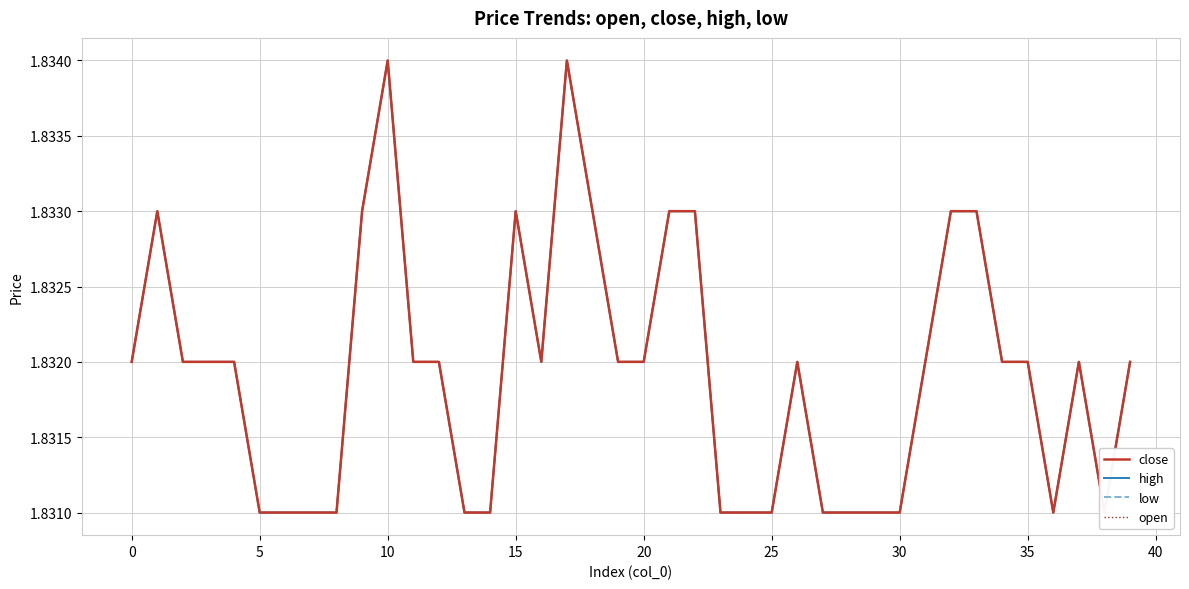

How many distinct data groups are displayed?

4